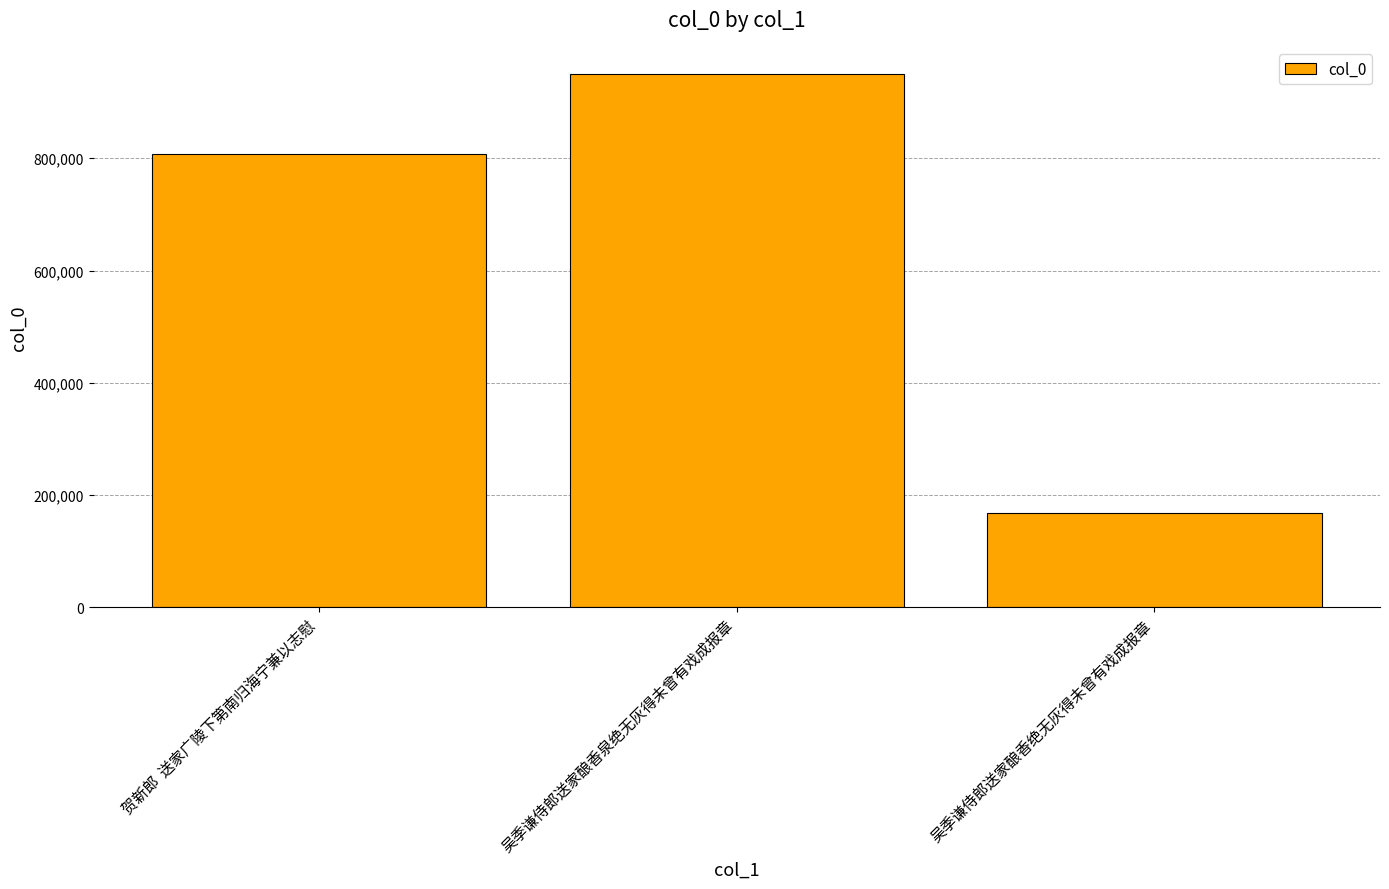

How many bars are there in total?

3